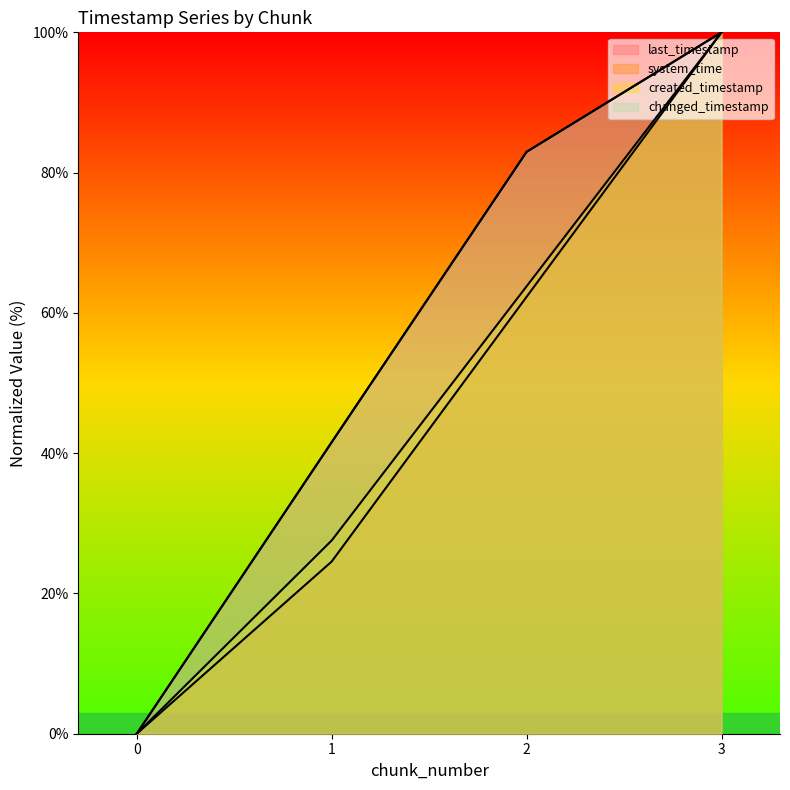

True or false: created_timestamp and changed_timestamp intersect in this chart.

False